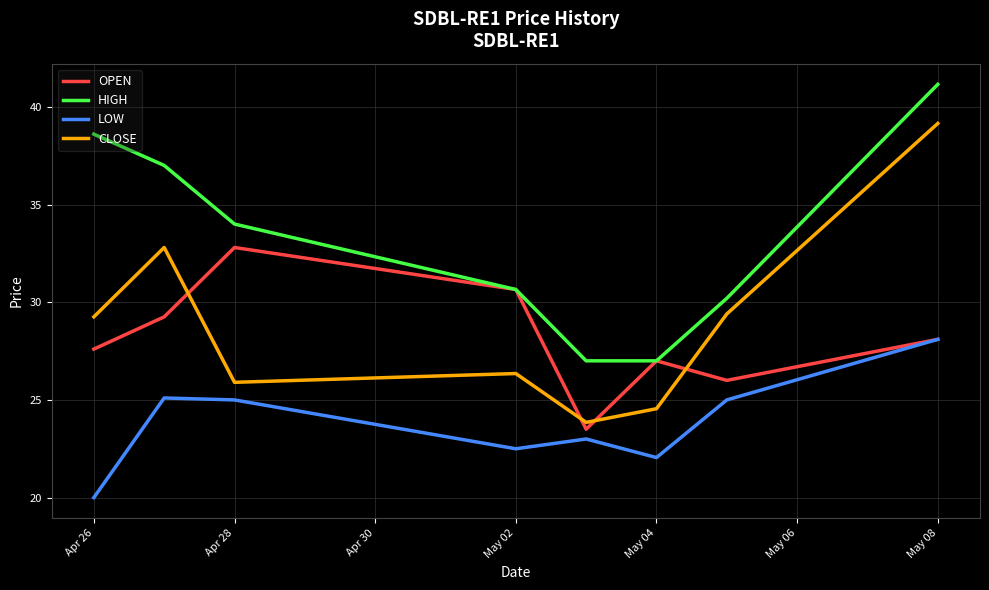

List the series in order of their peak value, highest first.

HIGH, CLOSE, OPEN, LOW